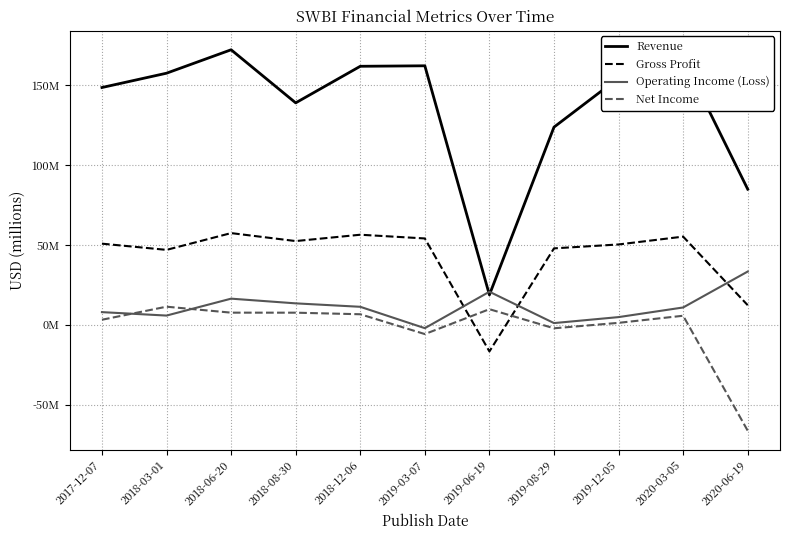

Count the number of data series in this chart.

4